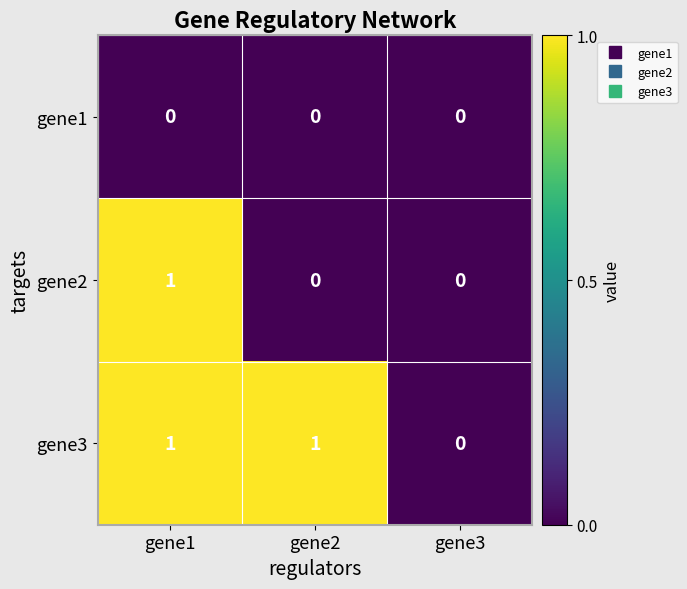

List the series in order of their overall mean, highest first.

gene3, gene2, gene1